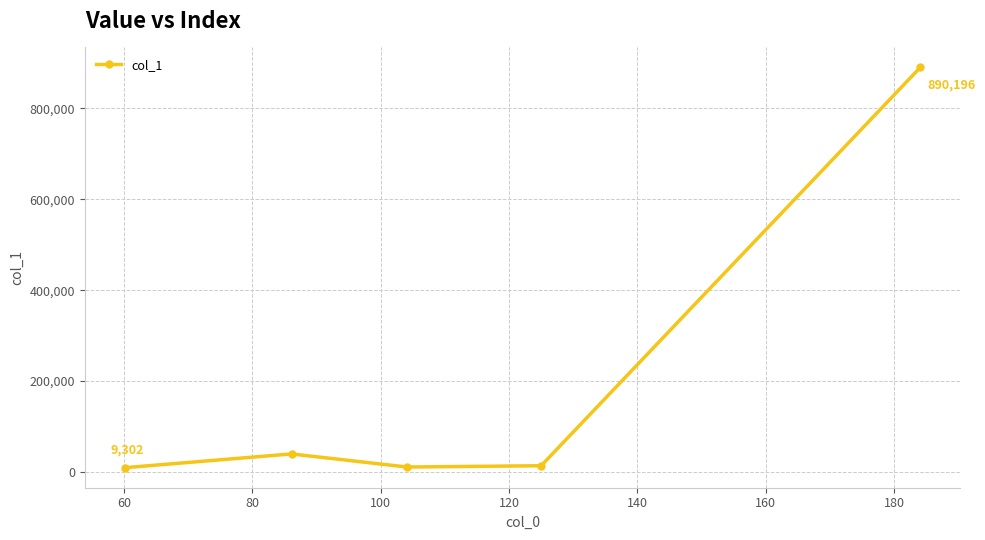

What is the sum of all values?

963605.0